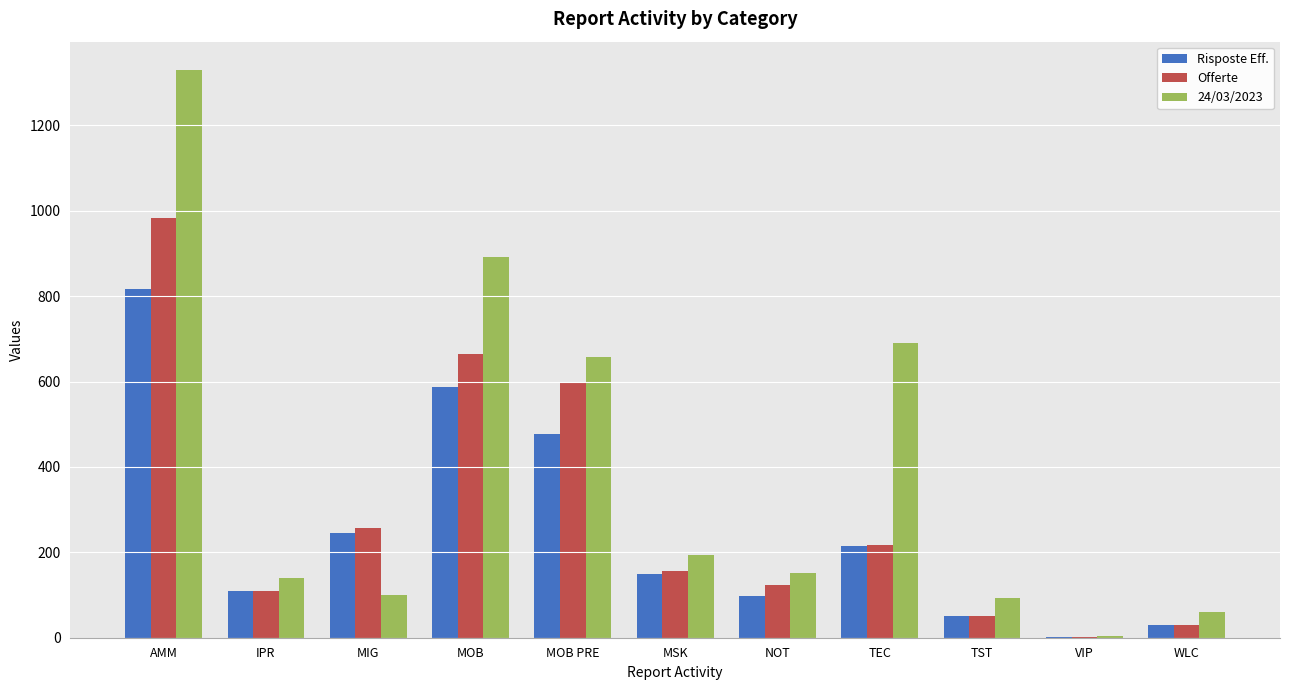

True or false: Offerte has a value of 1511.1 at AMM.

False